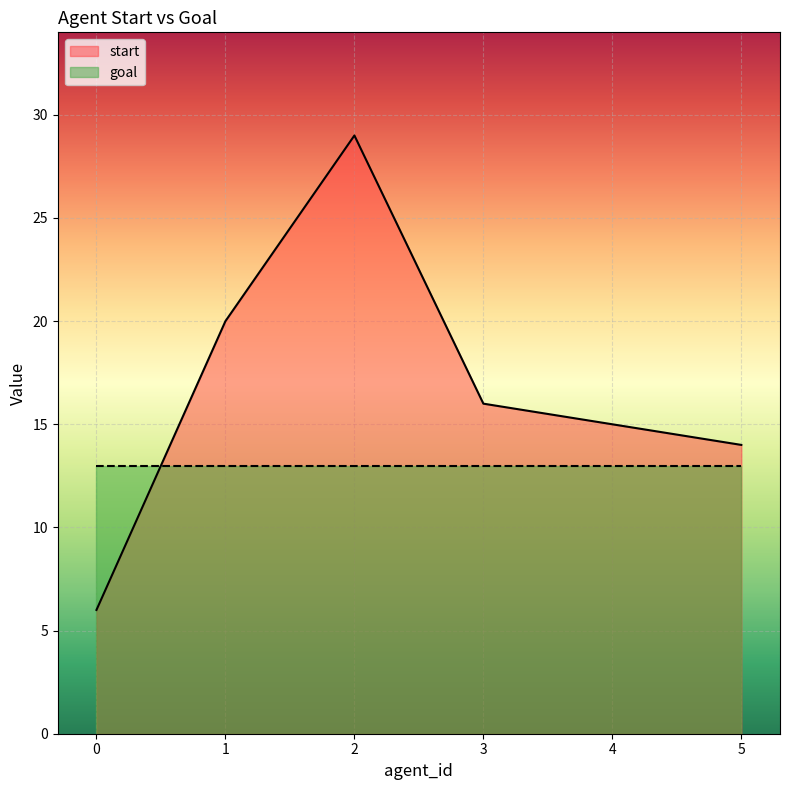

What is the difference between the second highest and minimum values?

14